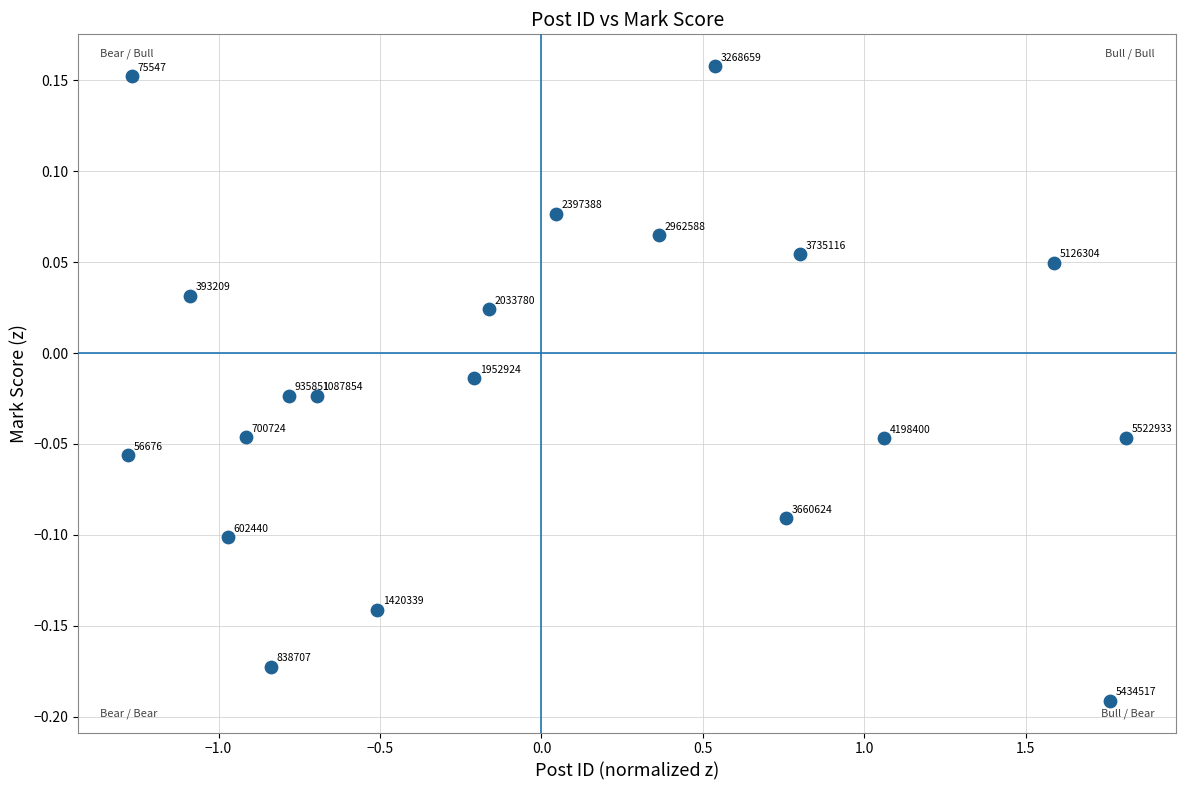

What is the range of Y values (max minus min)?

0.3